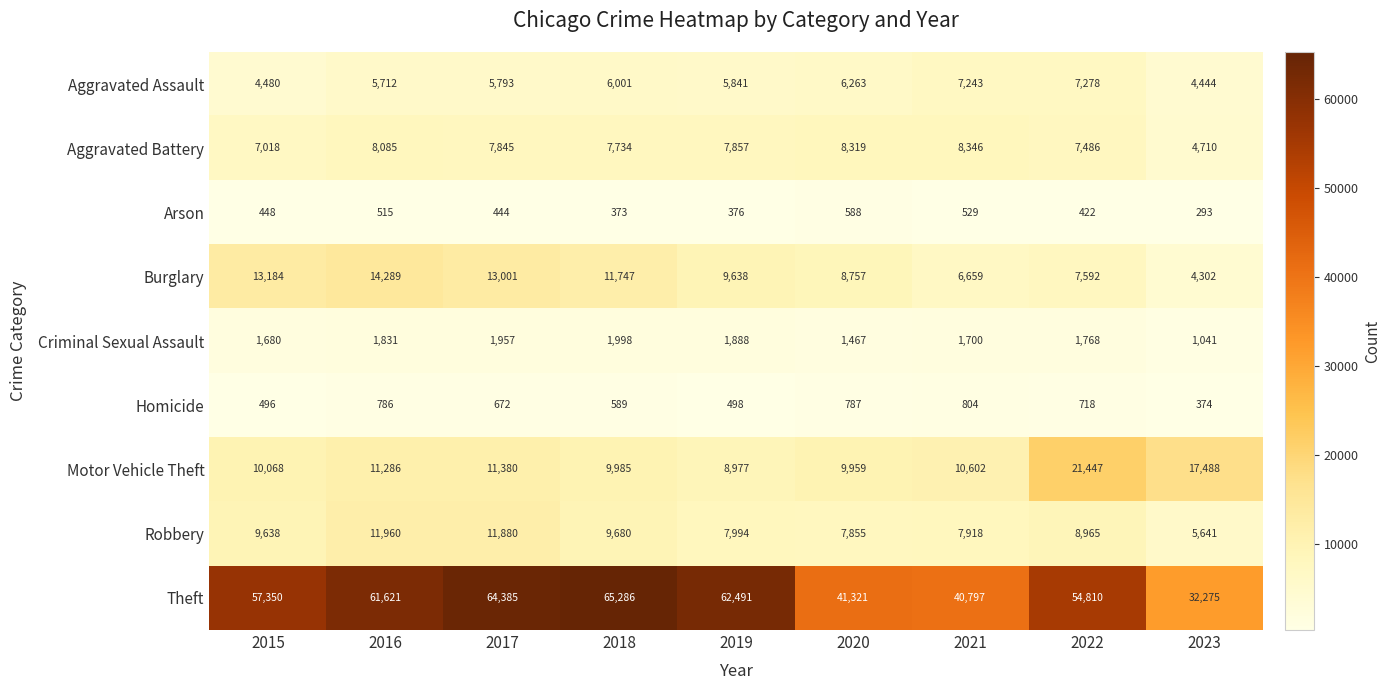

What is the average value of the Robbery series?

9059